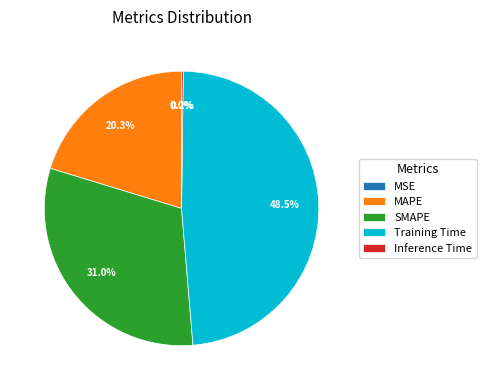

Combined, do MAPE and SMAPE account for over 50%?

Yes